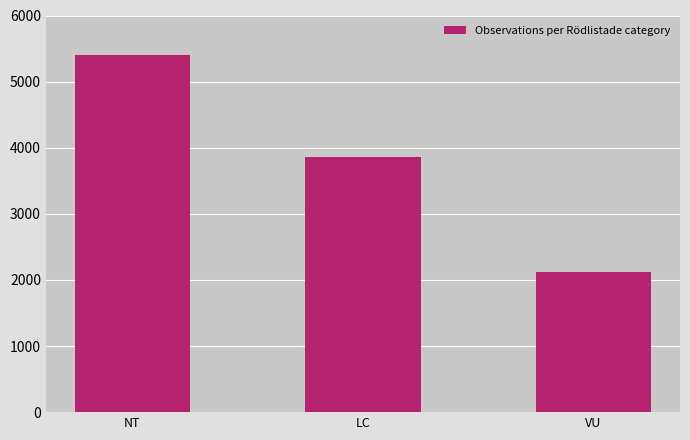

Which category has the lowest value across all series?

VU